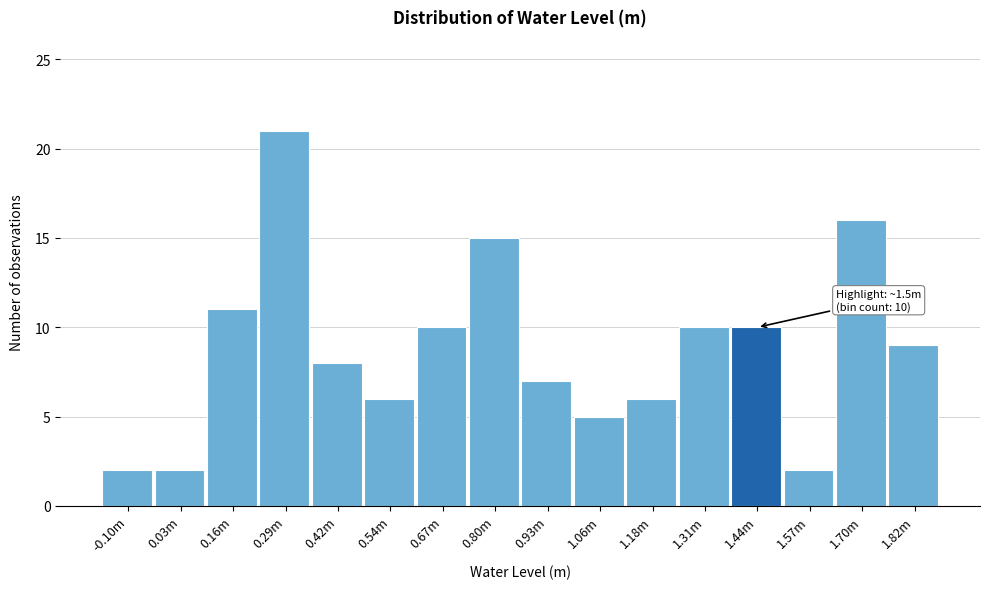

Reading left to right, list all the values displayed in this chart.

2	2	11	21	8	6	10	15	7	5	6	10	10	2	16	9